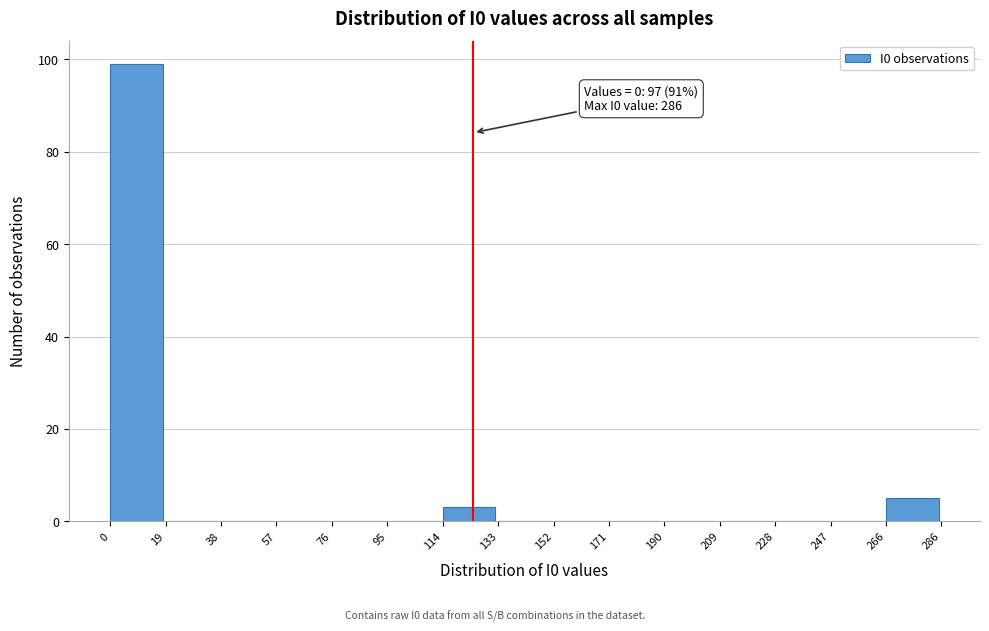

Over which range of the x-axis is the bar tallest?

0 to 19